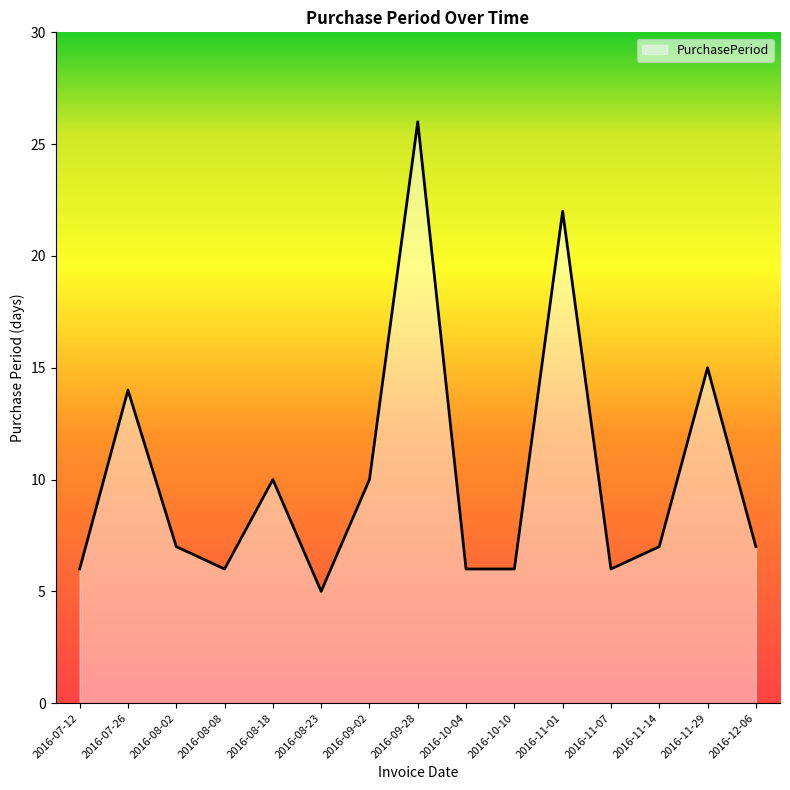

Reading left to right, what are all the values shown in this chart?

2016-07-12=6	2016-07-26=14	2016-08-02=7	2016-08-08=6	2016-08-18=10	2016-08-23=5	2016-09-02=10	2016-09-28=26	2016-10-04=6	2016-10-10=6	2016-11-01=22	2016-11-07=6	2016-11-14=7	2016-11-29=15	2016-12-06=7